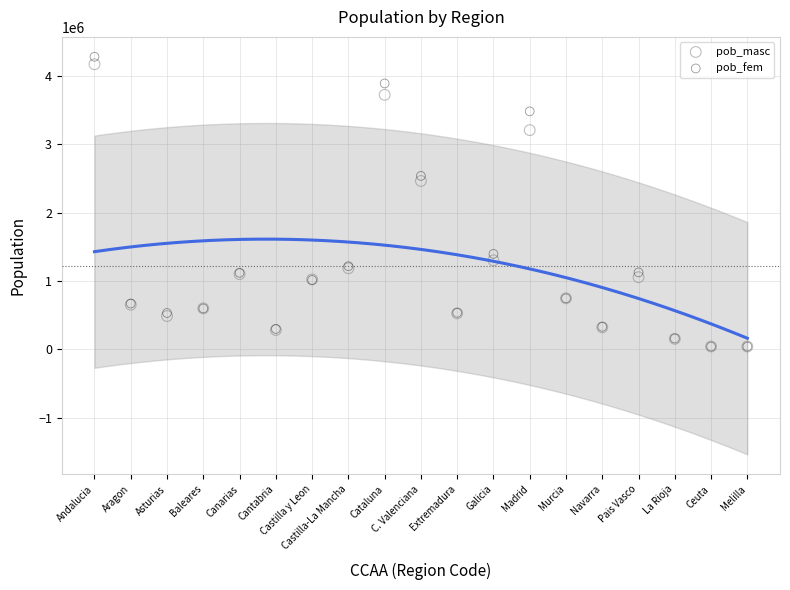

In the pob_fem series, what Y value is closest to 2159654?

2536390